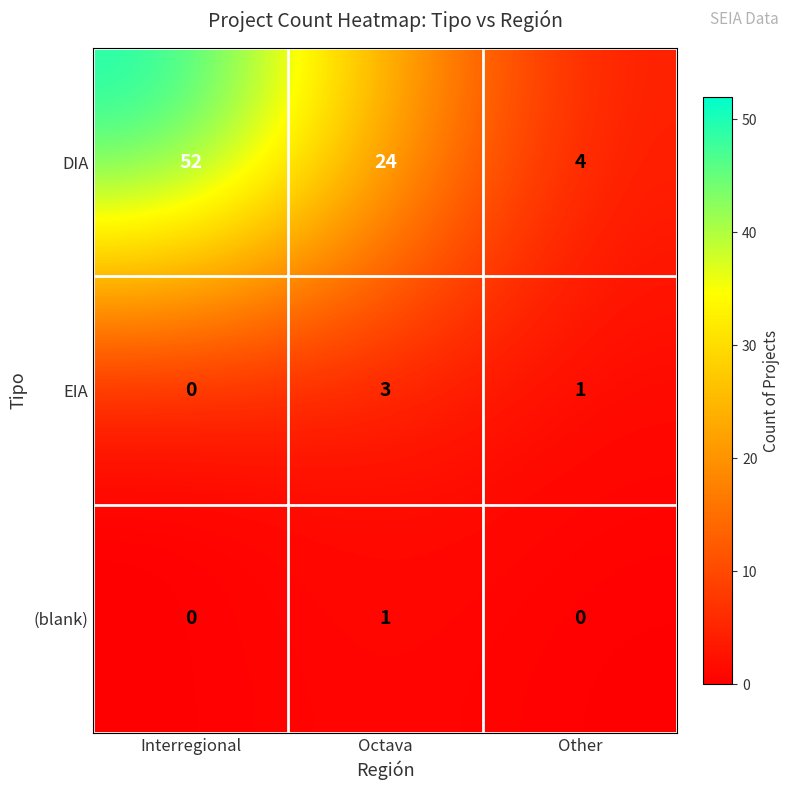

At how many categories does at least one series exceed 0?

3